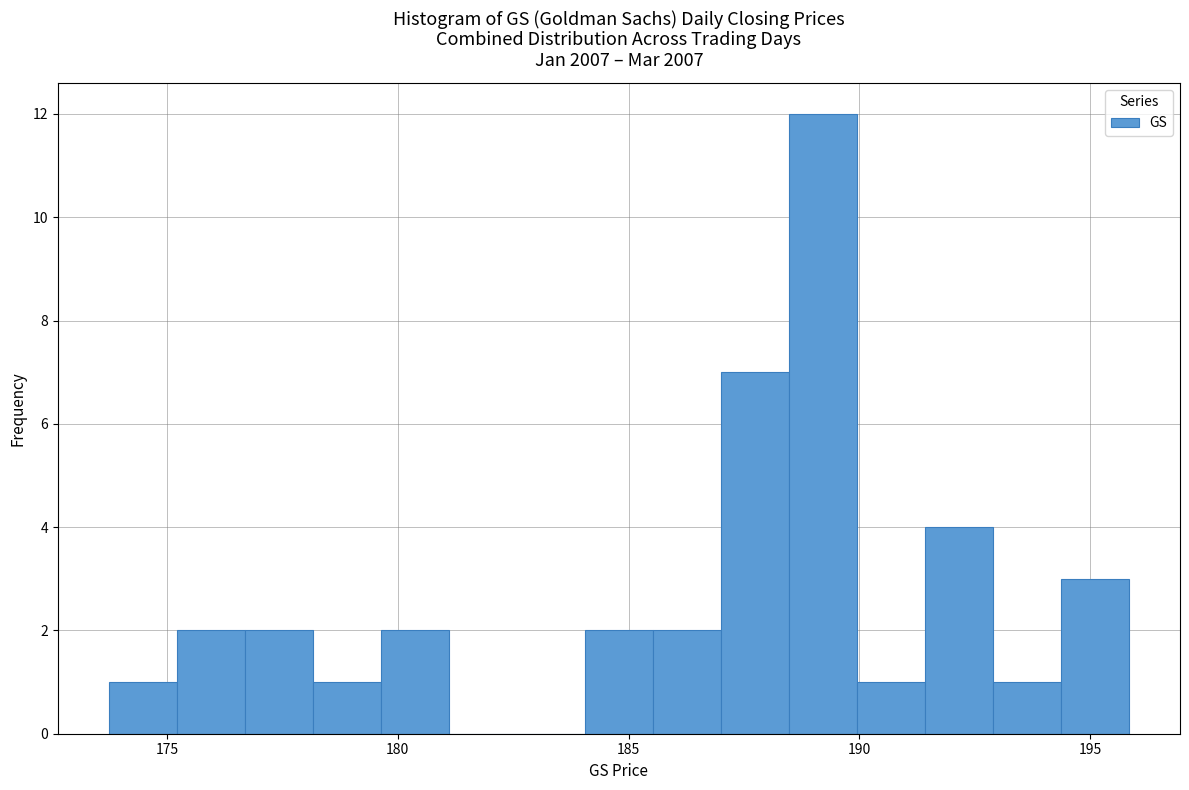

Read against the x-axis, roughly where is the centre of the tallest bar?

189.0